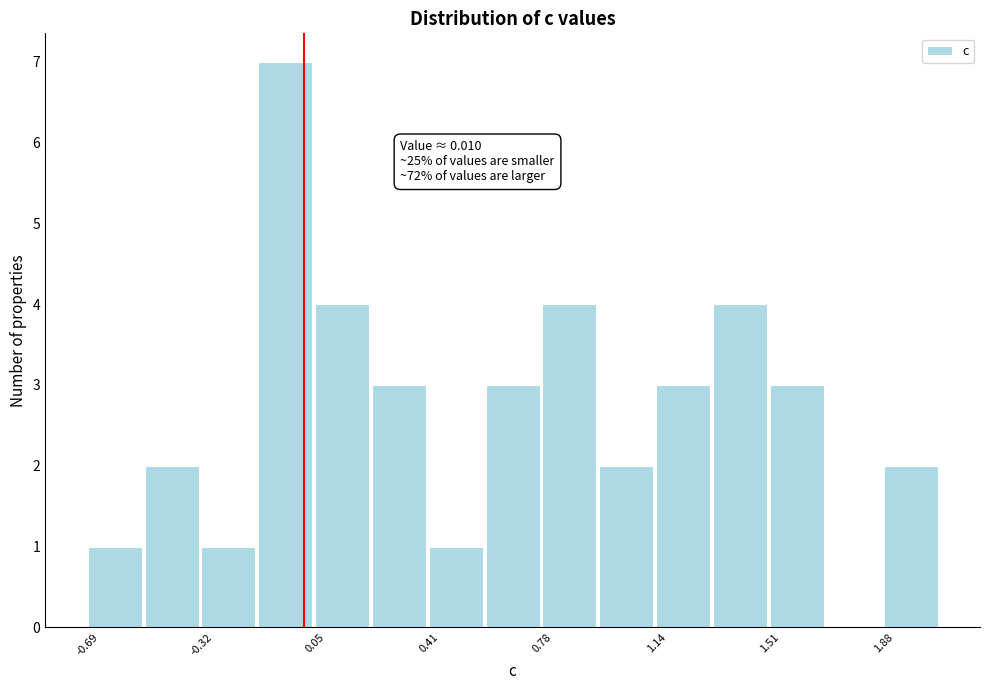

Around what value on the x-axis is the tallest bar? Give the approximate position of its centre, as read against the axis.

-0.05